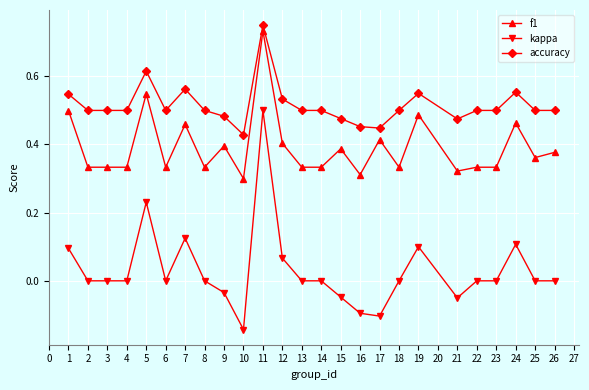

Does the chart have visible grid lines?

Yes